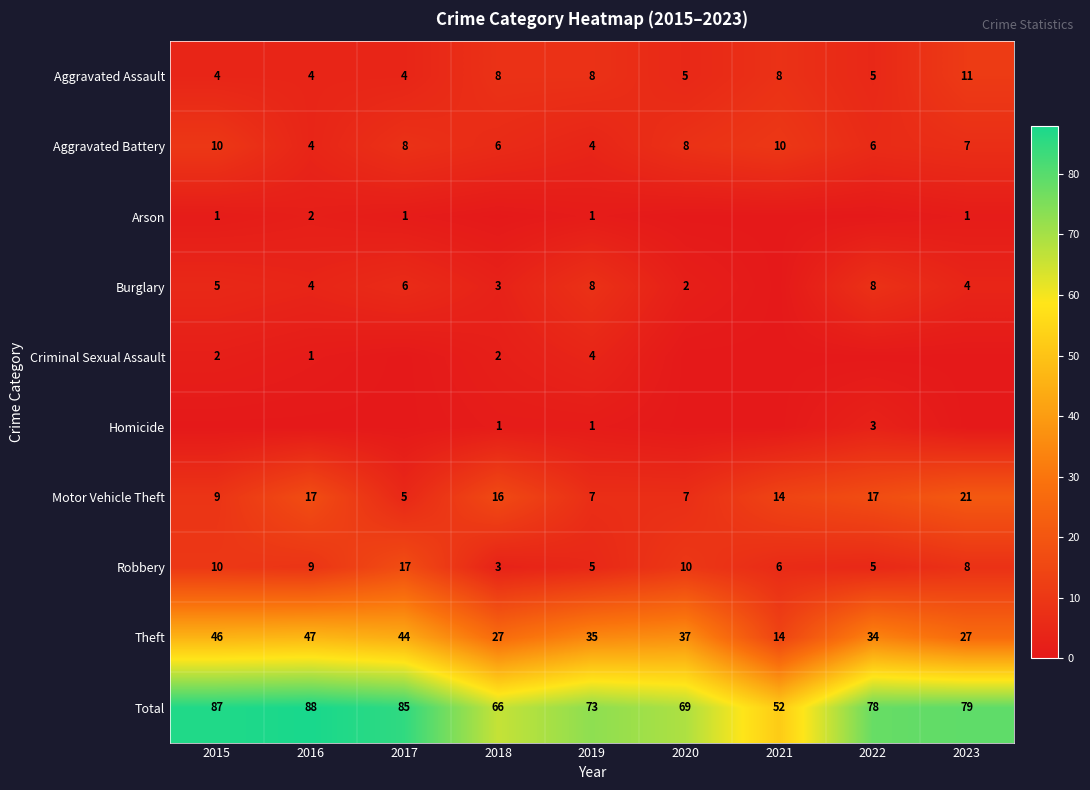

The Robbery series shows 8 at 2023. True or false?

True